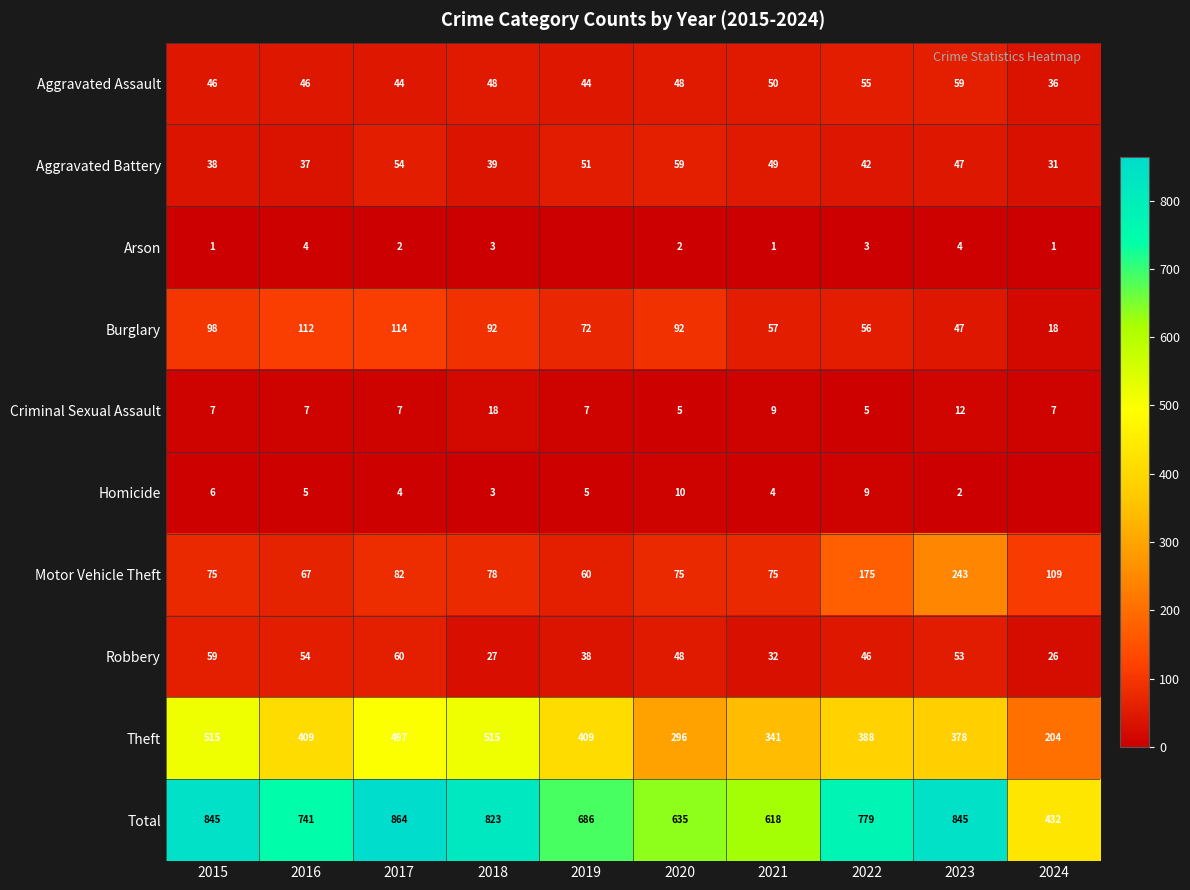

What is the approximate value of Motor Vehicle Theft at 2021?

75